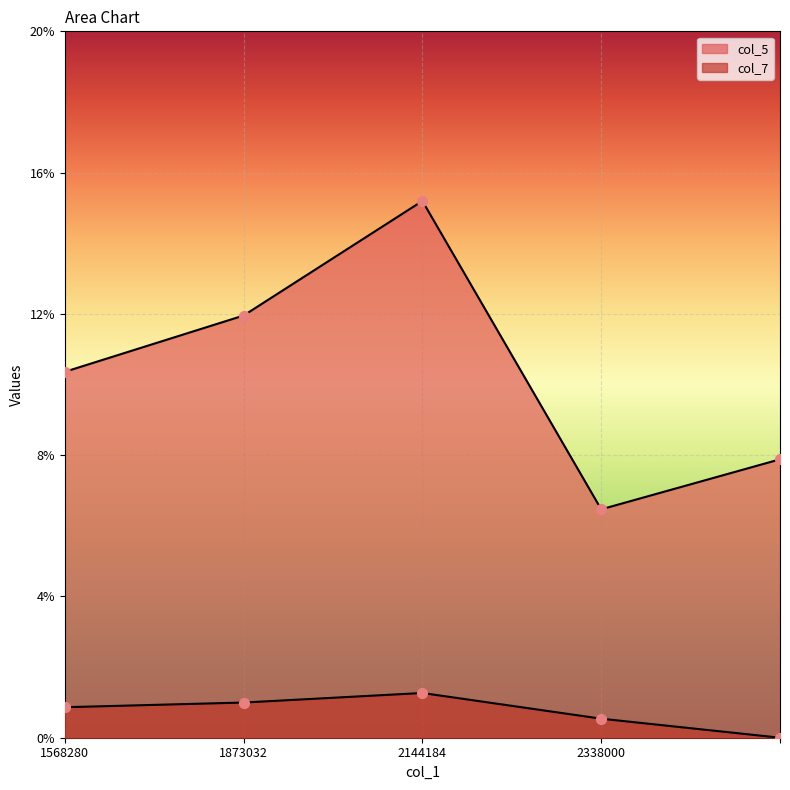

What is the total value across all series at 2338000?

7.0